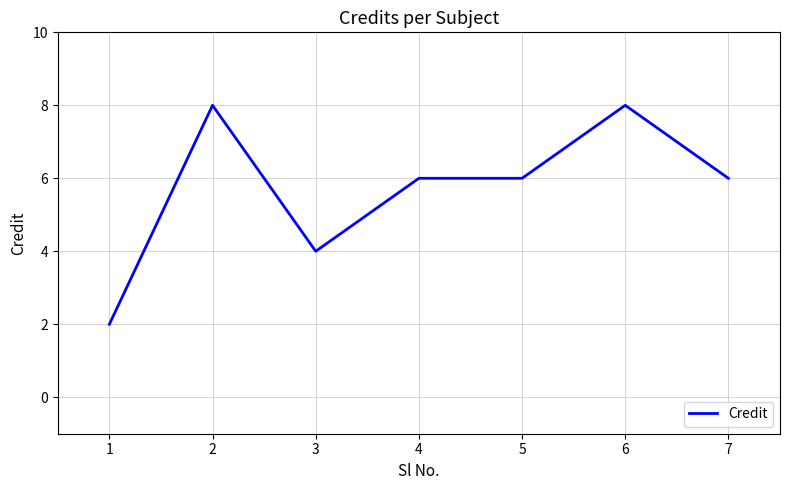

True or false: there are more than 0 points higher than both neighbors.

True